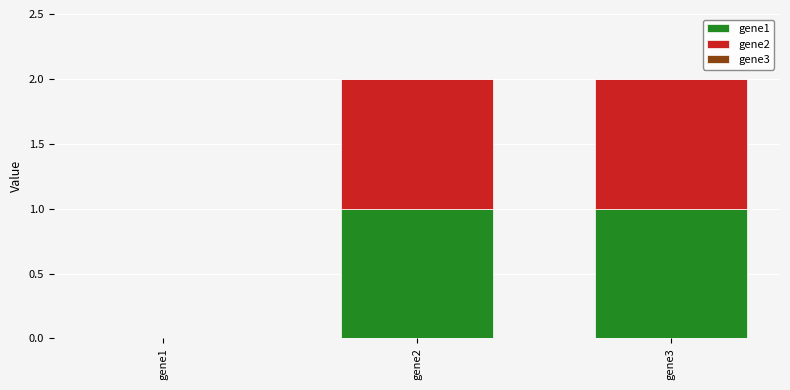

The value of gene1 at gene1 is 0. True or false?

True